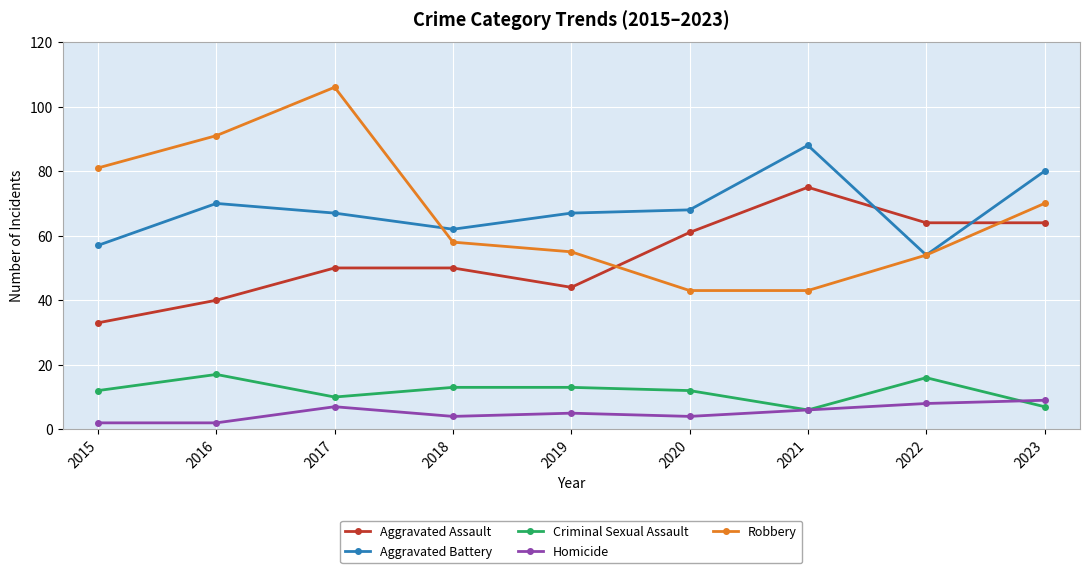

The Aggravated Battery series shows 62 at 2018. True or false?

True